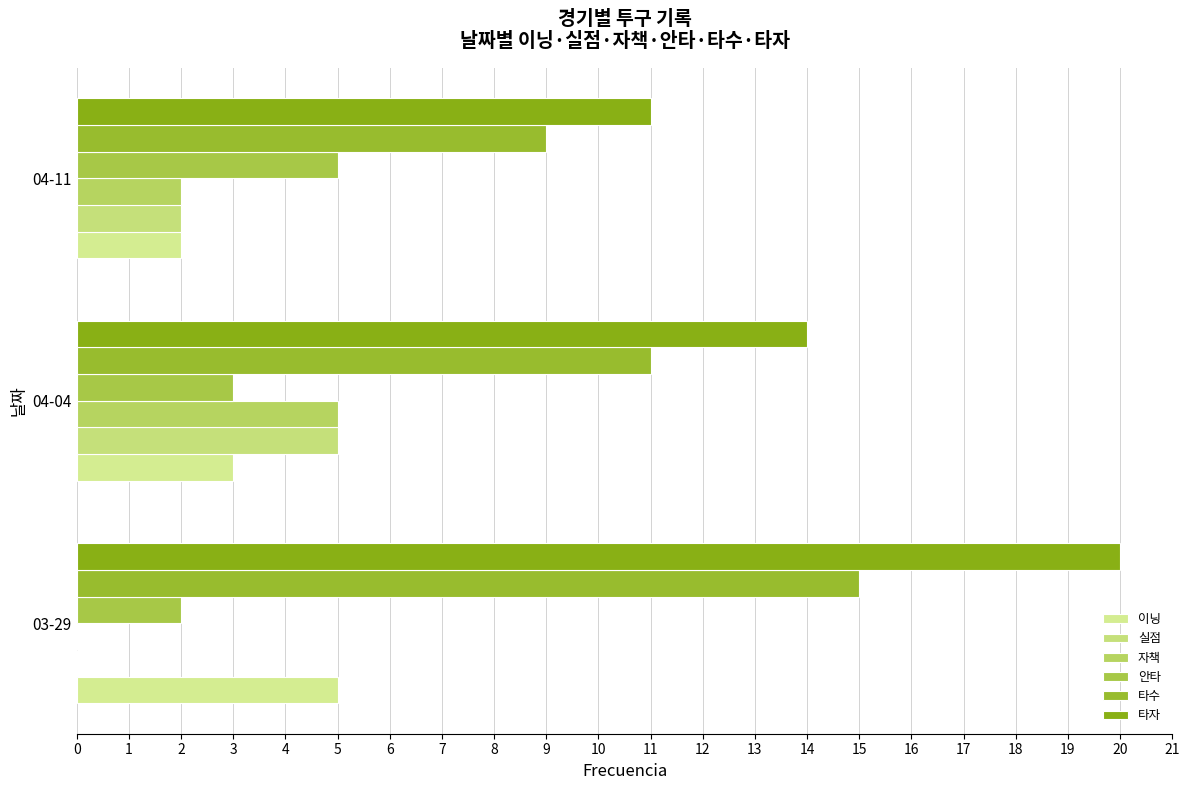

At how many categories does at least one series exceed 3?

3